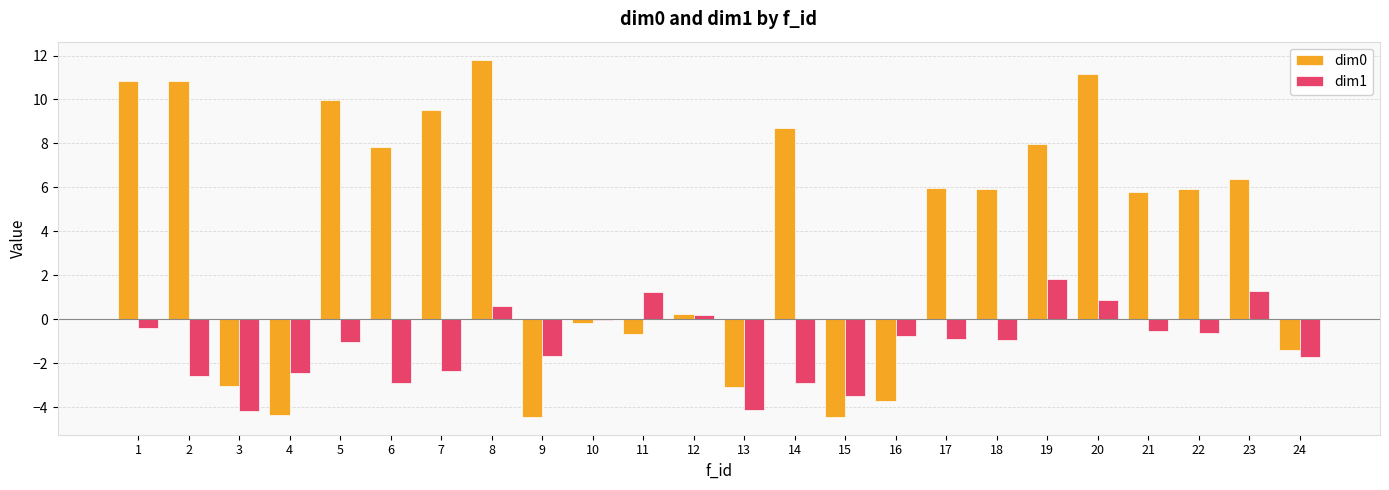

What is the total value across all series at 24?

-3.2